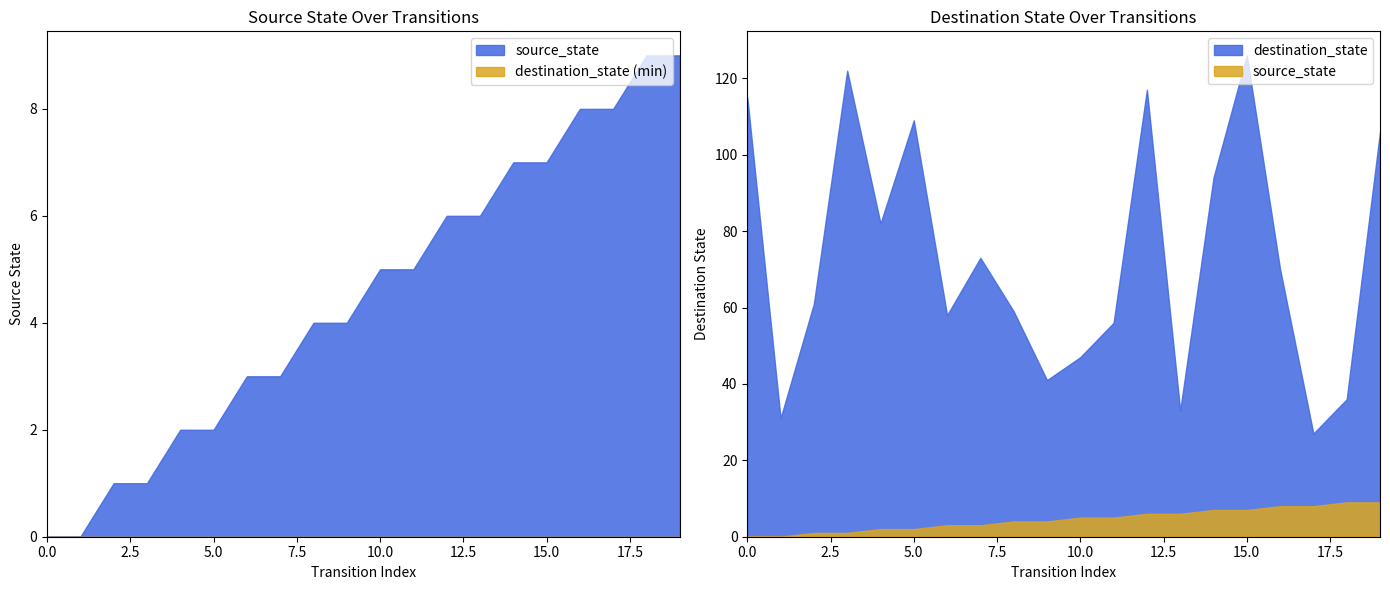

What is the difference between the maximum and second lowest values in the destination_state series?

95